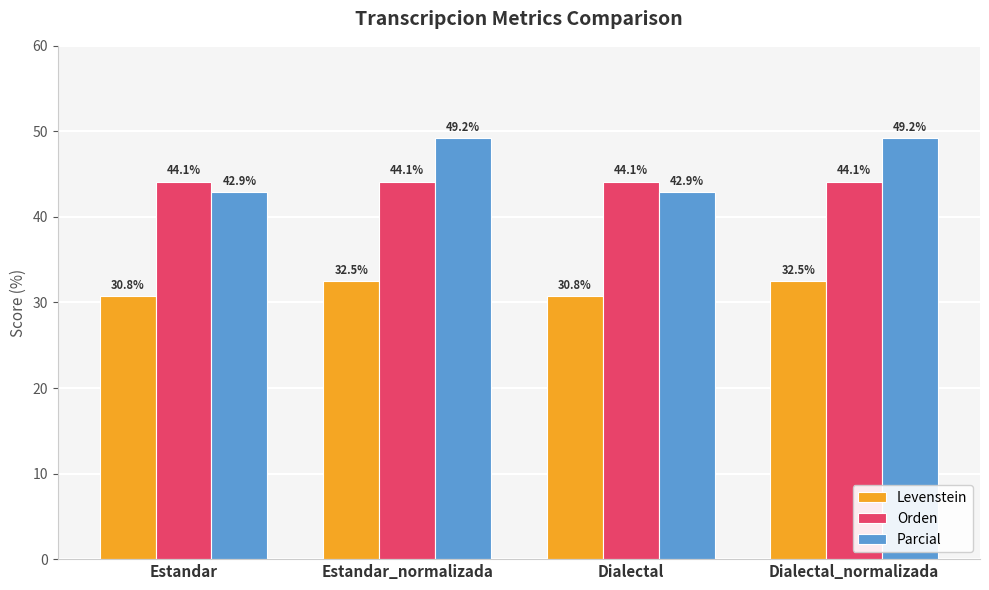

List the series in order of their peak value, highest first.

Parcial, Orden, Levenstein